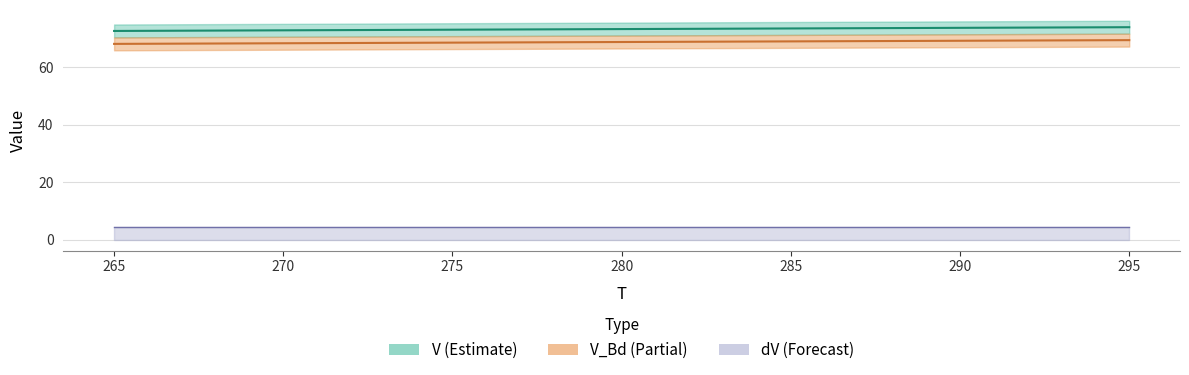

Does the chart have visible grid lines?

Yes